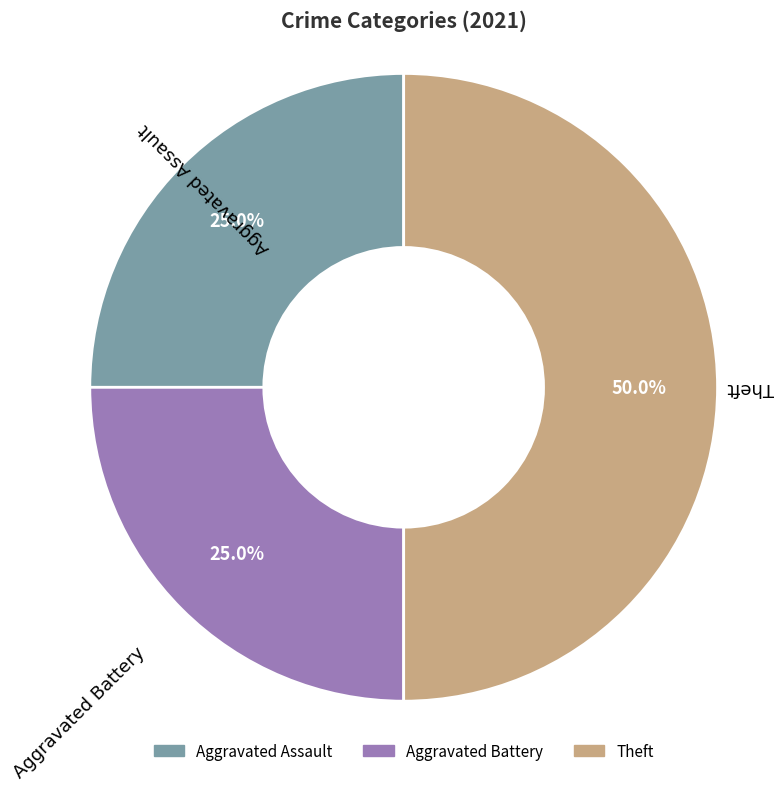

Count the number of slices in the pie.

3